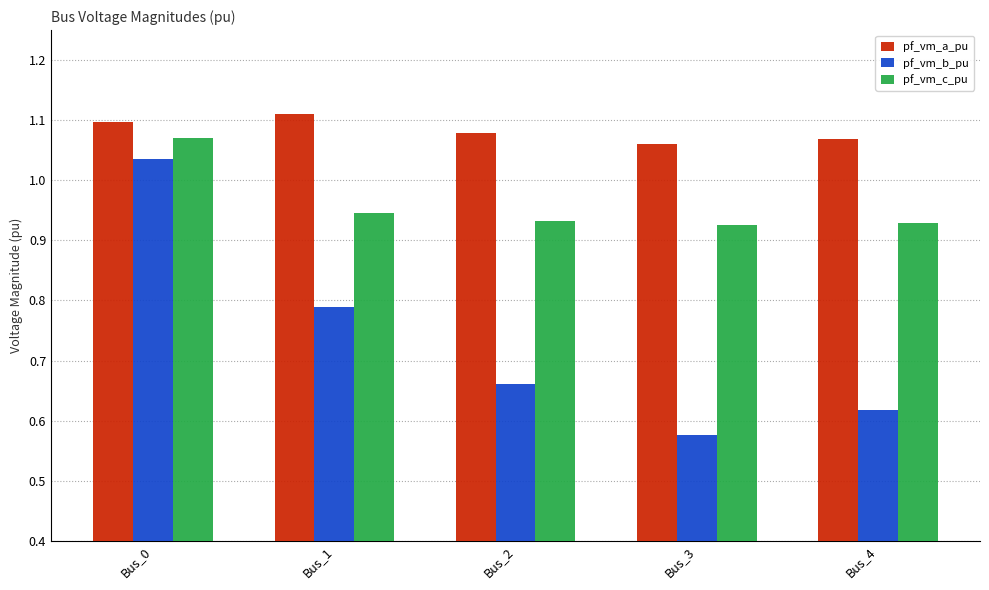

Which series has the widest spread of values?

pf_vm_b_pu